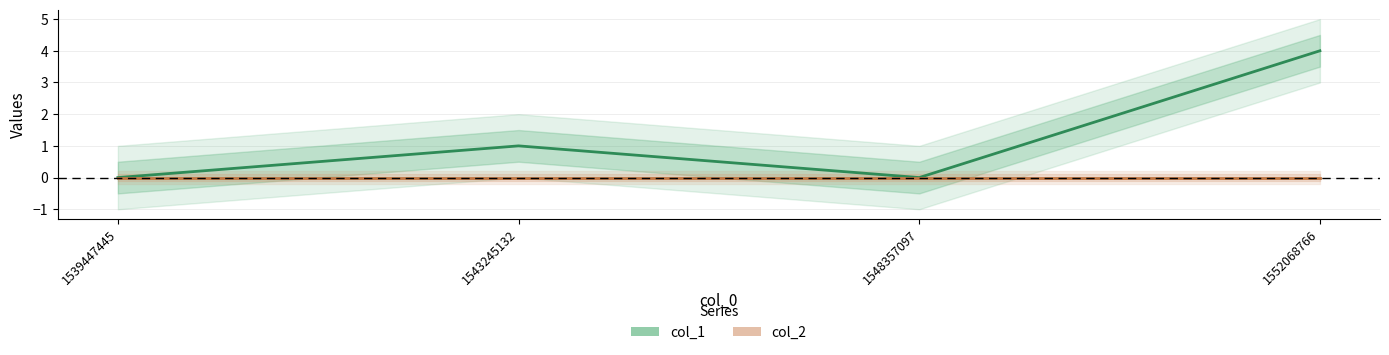

Where does the col_1 series first go above 1?

1552068766